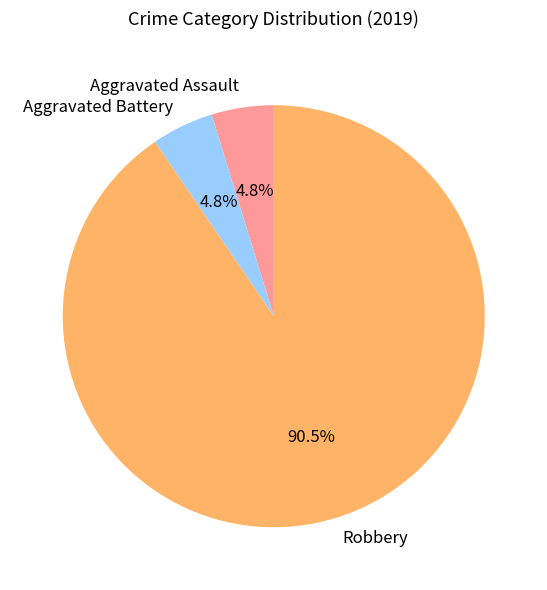

Which category has the biggest portion of the pie?

Robbery